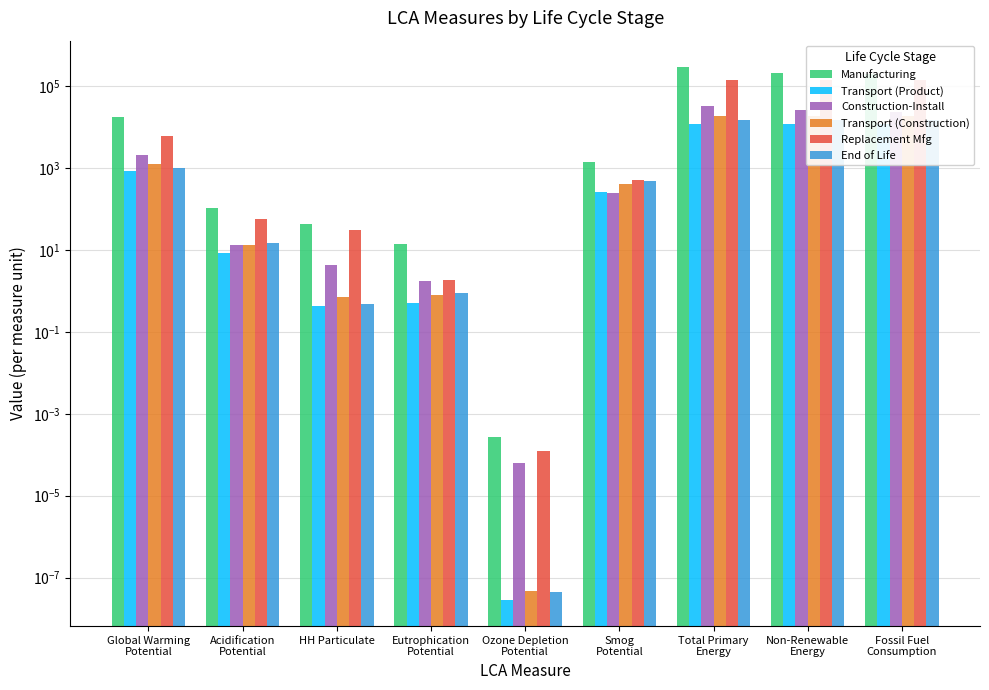

The value of Transport (Product) at Smog
Potential is 177.1. True or false?

False